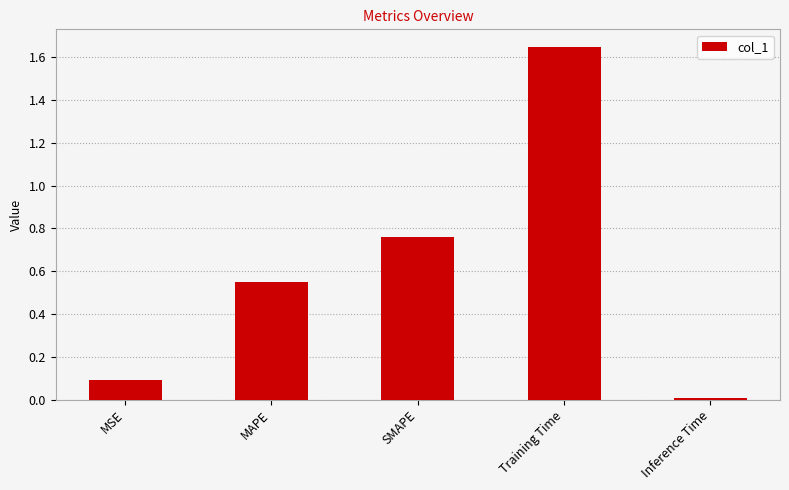

Which has a higher value, MAPE or Inference Time?

MAPE